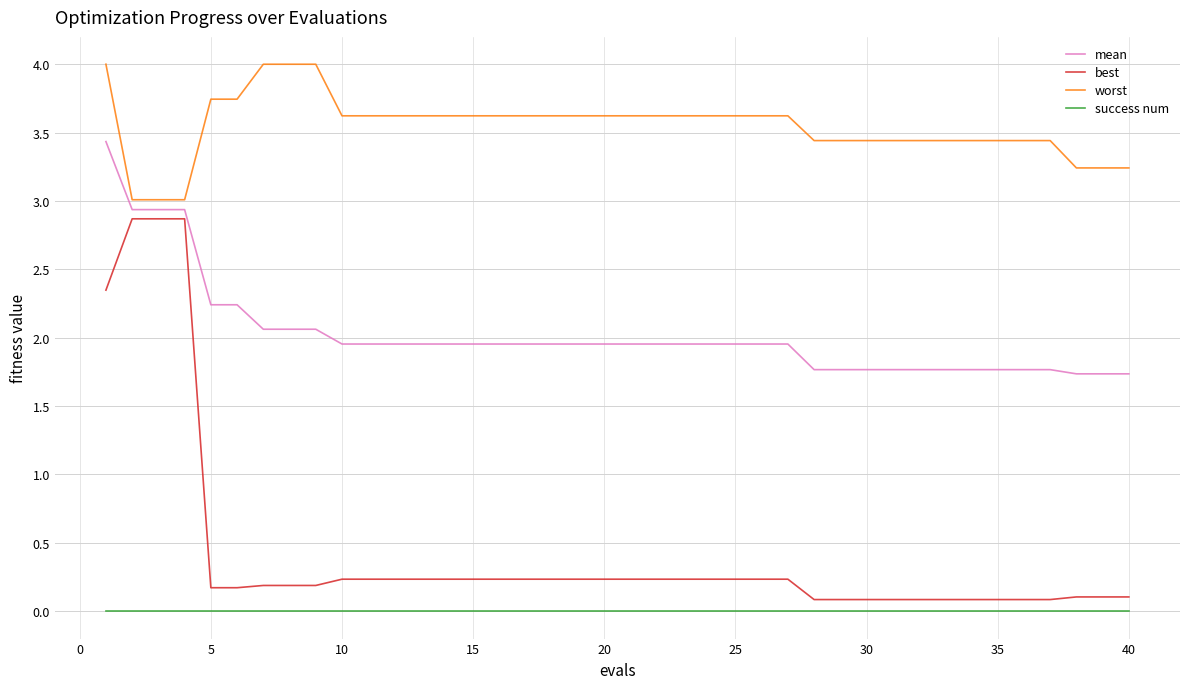

What is the highest value of the worst series?

4.0